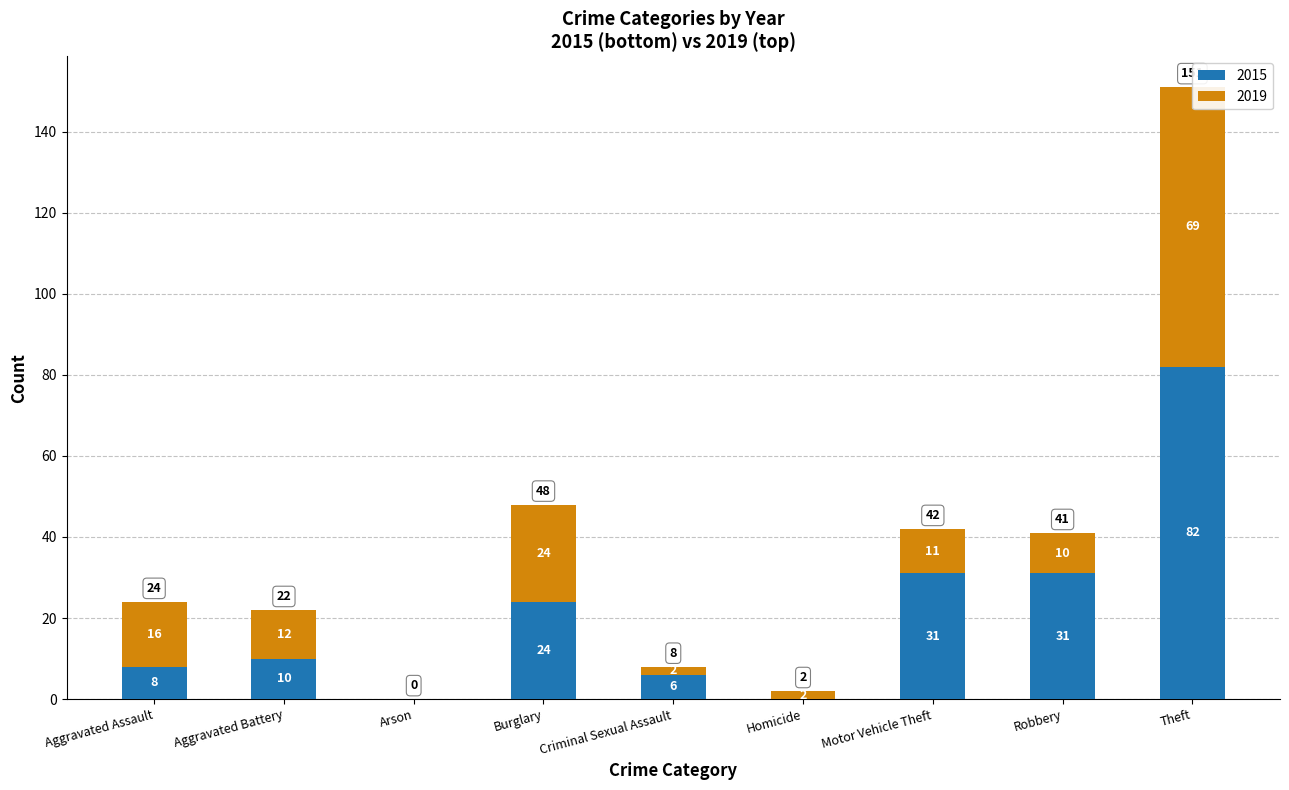

What is the difference between the highest and lowest values at Criminal Sexual Assault?

4